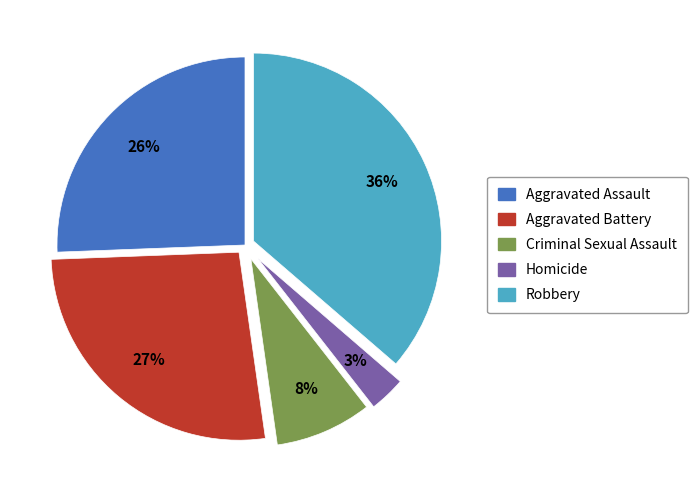

How many slices are in this pie chart?

5